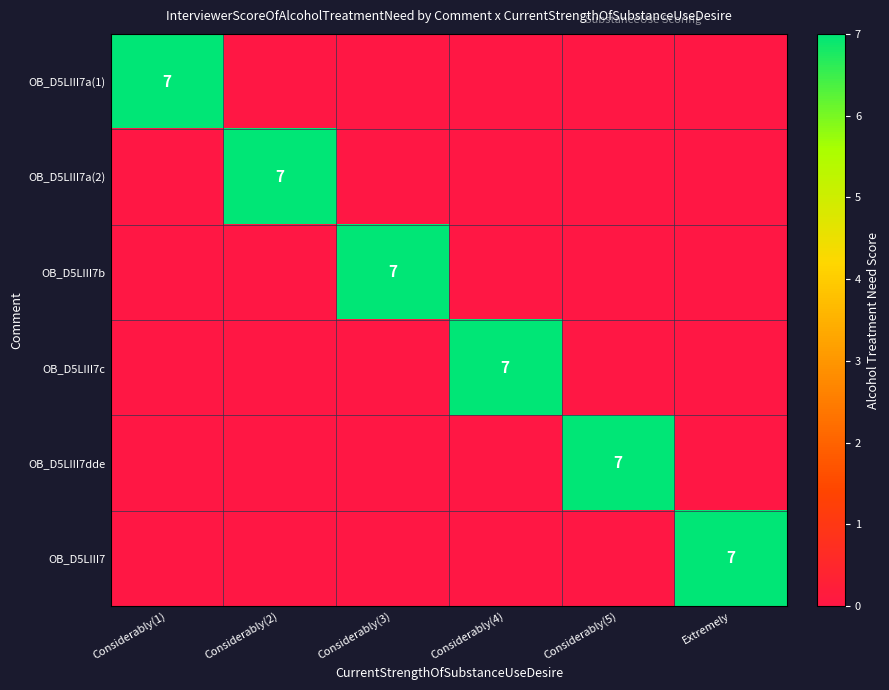

Is it true that OB_D5LIII7a(1) equals 7 at Considerably(1)?

True